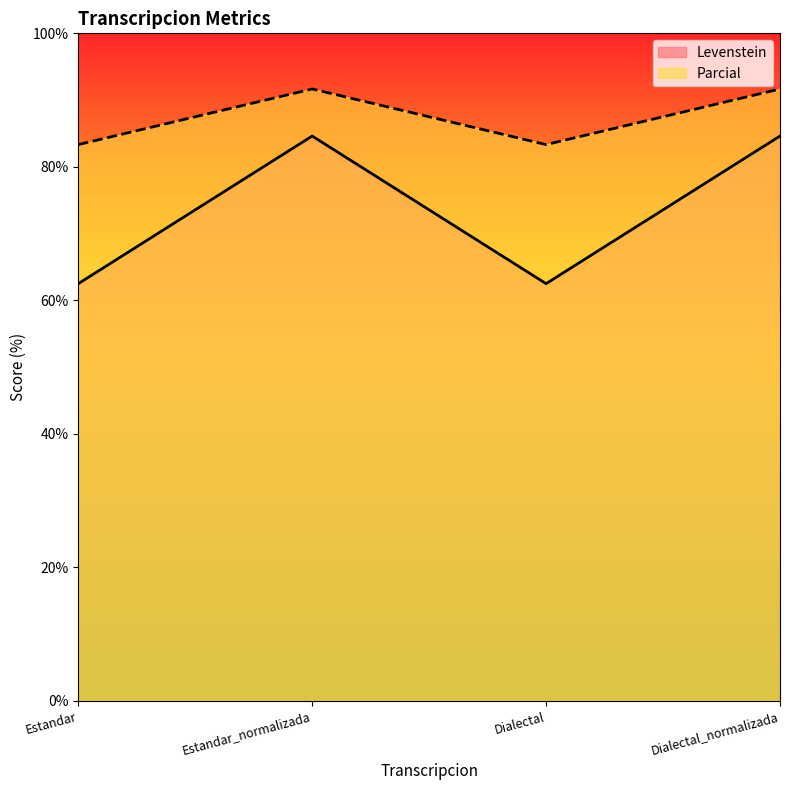

What is the smallest value displayed?

62.5